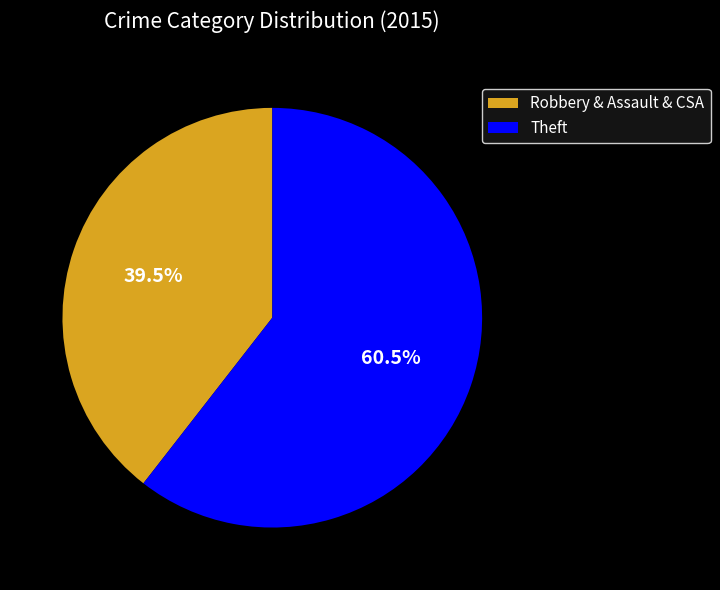

Which slice is the smallest?

Robbery & Assault & CSA